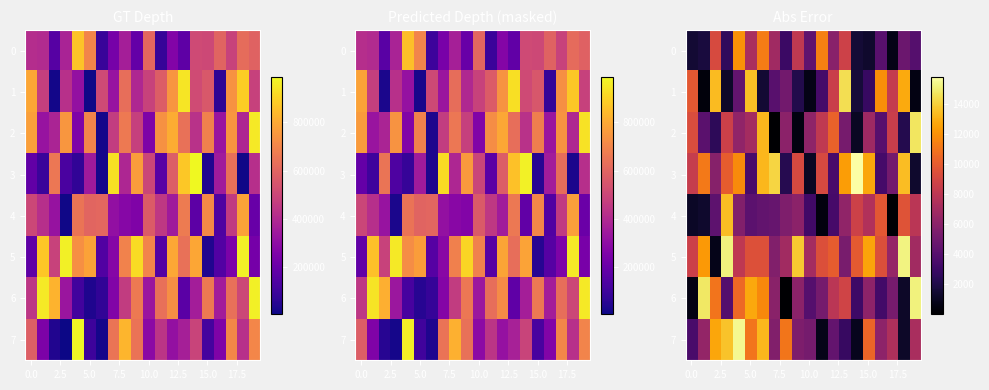

What is the sum of all 2 values?

124491.2